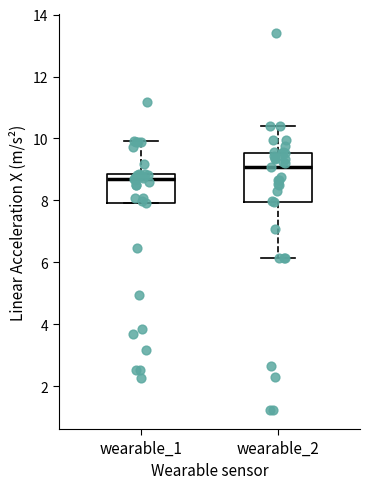

Reading left to right, read every box against the y-axis: the position of its median line, the range the box covers, and the ends of its whiskers. The values are not printed on the chart, so give them approximately, as read against the axis.

wearable_1: median 8.8 (just below the box's upper edge), box 8.0 to 8.8, whiskers 8.0 to 10.0
wearable_2: median 9.0, box 8.0 to 9.6, whiskers 6.2 to 10.4